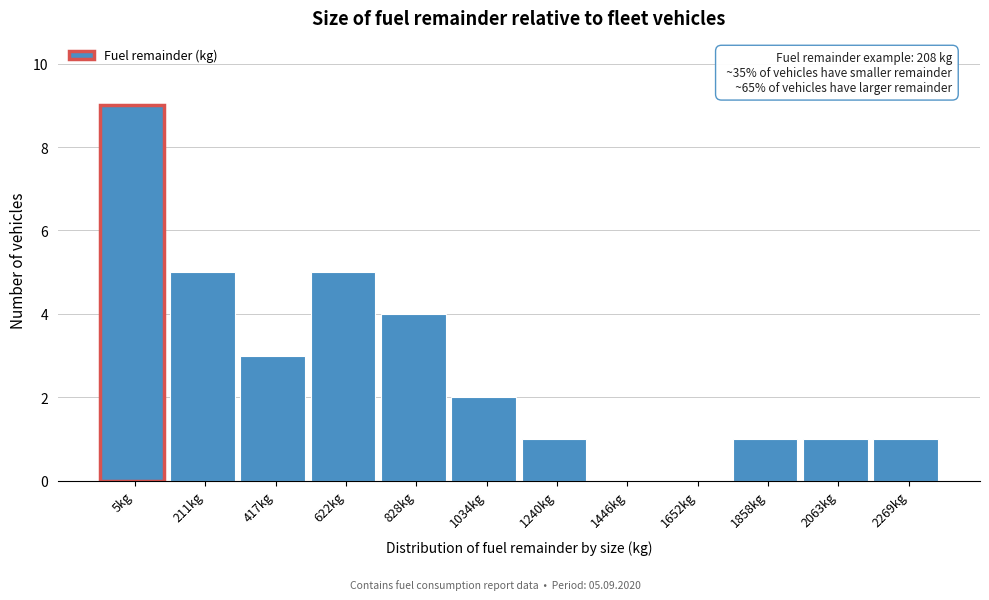

Reading left to right, transcribe all the data shown in this chart.

5kg=9	211kg=5	417kg=3	622kg=5	828kg=4	1034kg=2	1240kg=1	1446kg=0	1652kg=0	1858kg=1	2063kg=1	2269kg=1